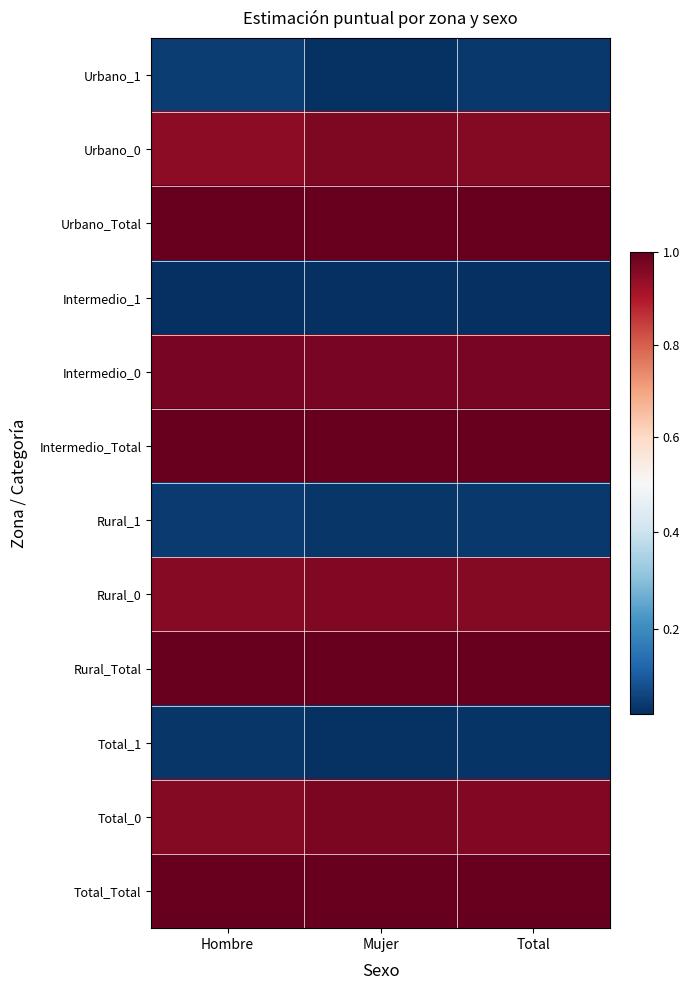

List the series in order of their peak value, lowest first.

Intermedio_1, Total_1, Rural_1, Urbano_1, Rural_0, Urbano_0, Total_0, Intermedio_0, Urbano_Total, Intermedio_Total, Rural_Total, Total_Total